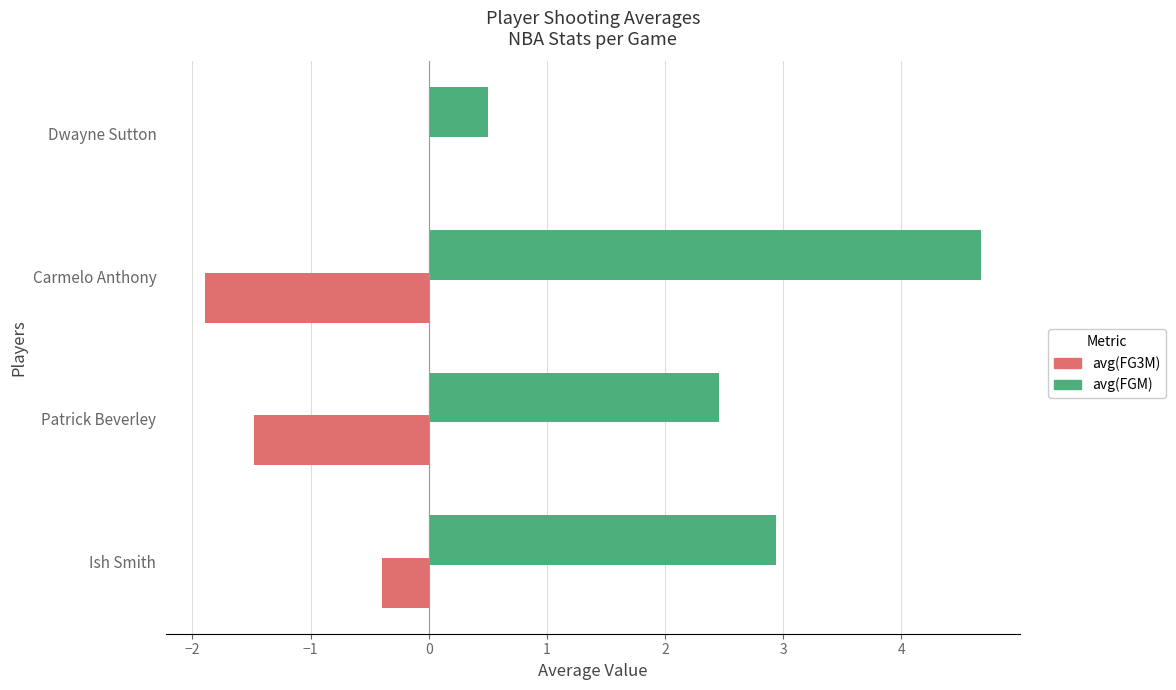

What is the sum of the avg(FG3M) values at Ish Smith and Patrick Beverley?

-1.9